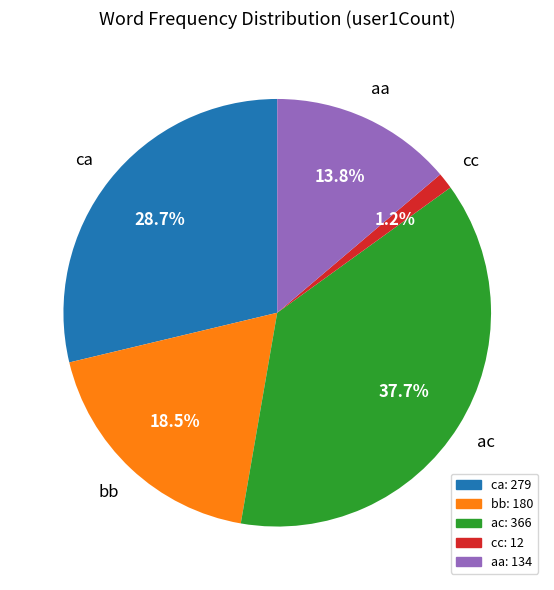

Count the number of slices in the pie.

5